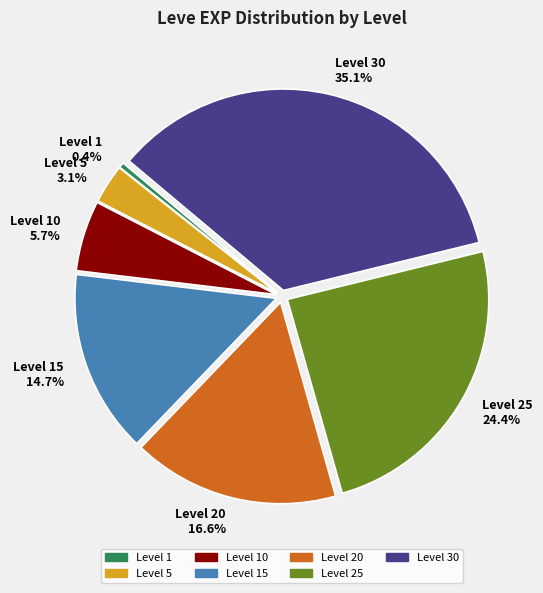

Which slice is the largest?

Level 30